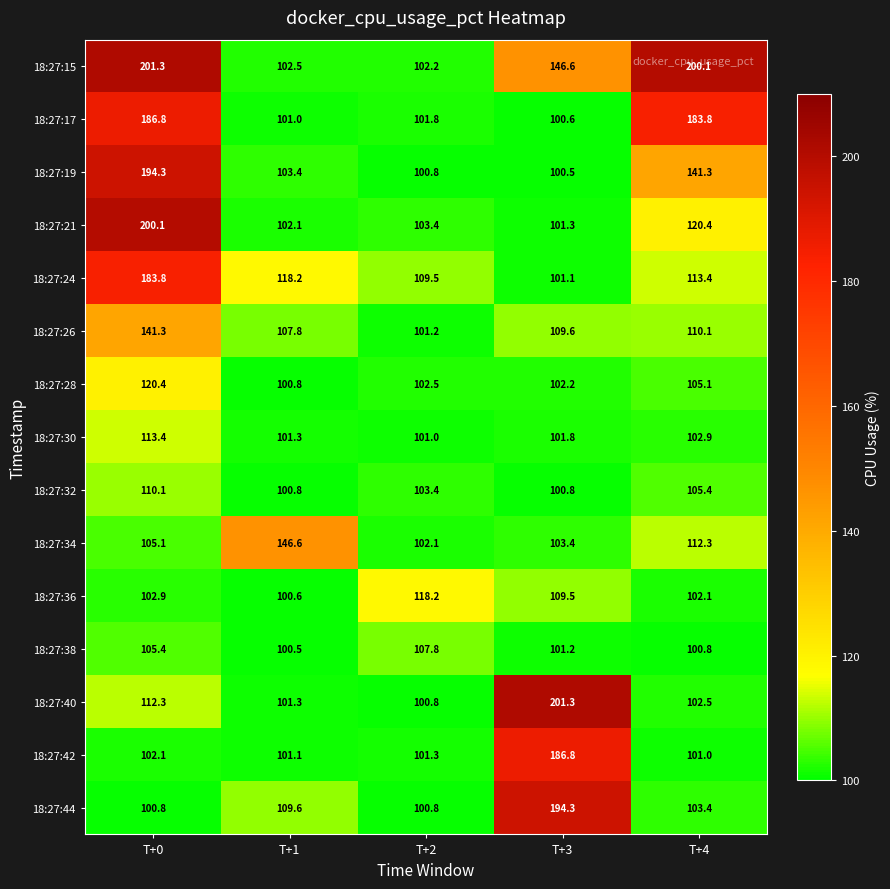

Rank the series at T+0 from lowest to highest value.

18:27:44, 18:27:42, 18:27:36, 18:27:34, 18:27:38, 18:27:32, 18:27:40, 18:27:30, 18:27:28, 18:27:26, 18:27:24, 18:27:17, 18:27:19, 18:27:21, 18:27:15